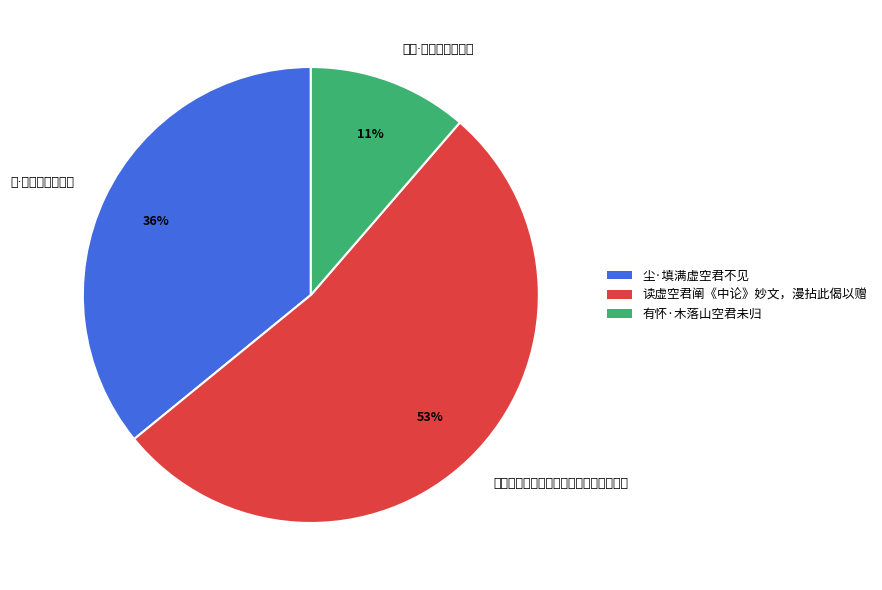

What percentage is the 尘·填满虚空君不见 slice, to the nearest percent?

36%